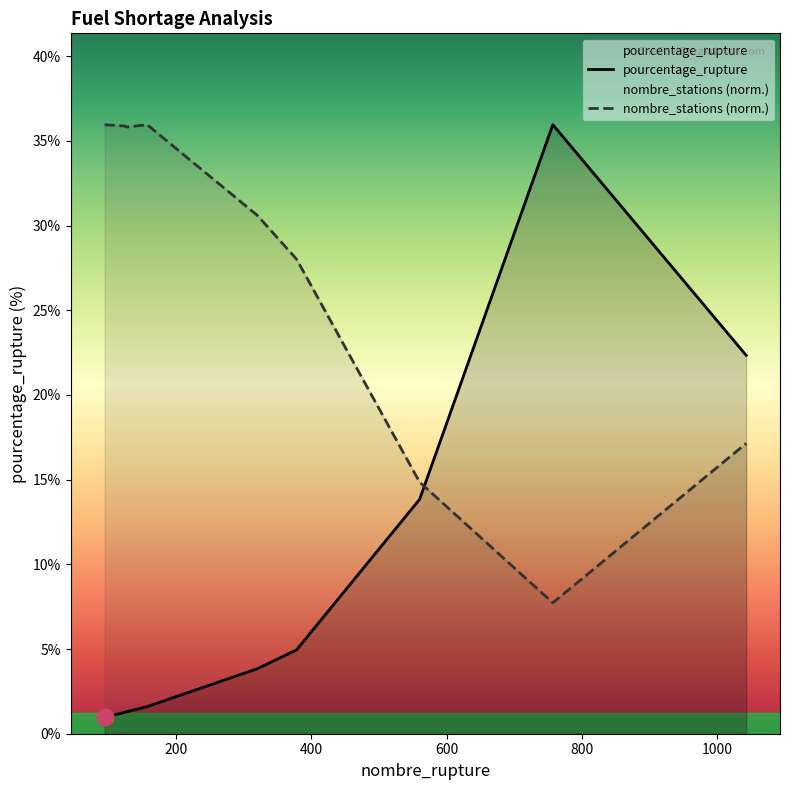

Rank the series by their average value, from highest to lowest.

nombre_stations (norm.), pourcentage_rupture